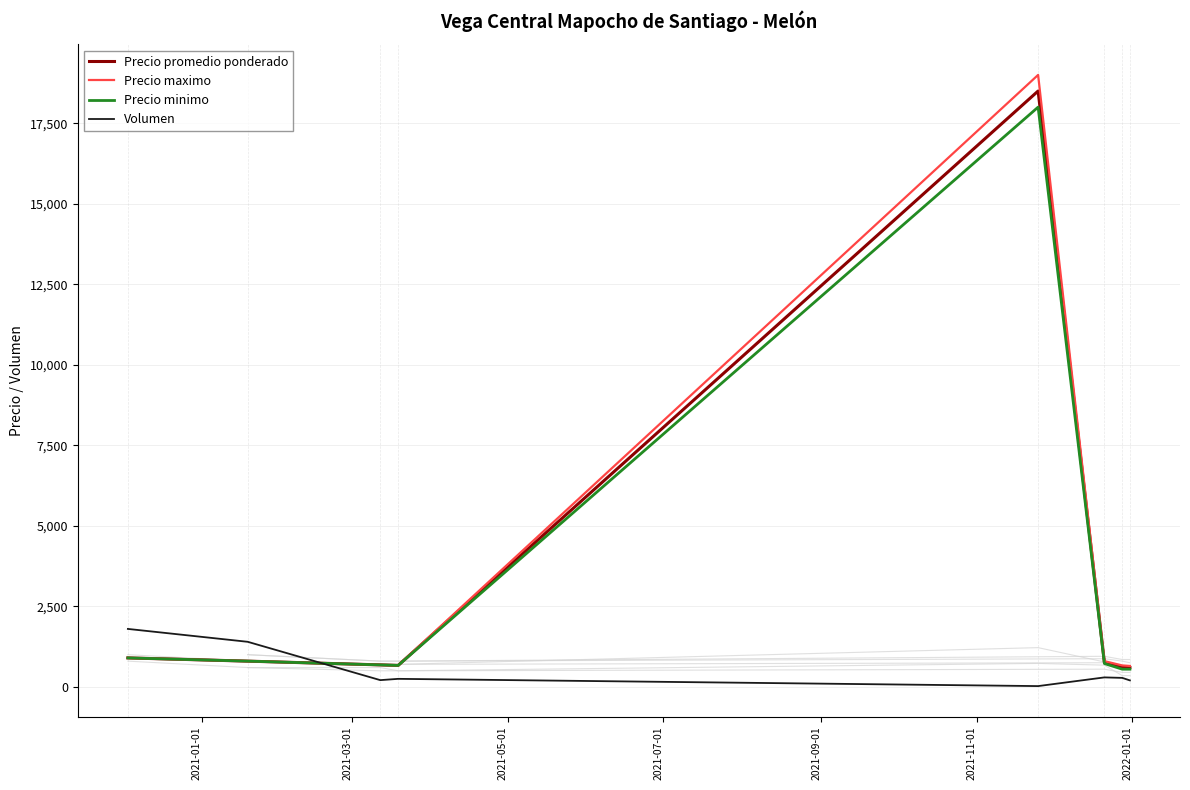

What is the value of the Precio minimo point at the 6th from the left?

725.0